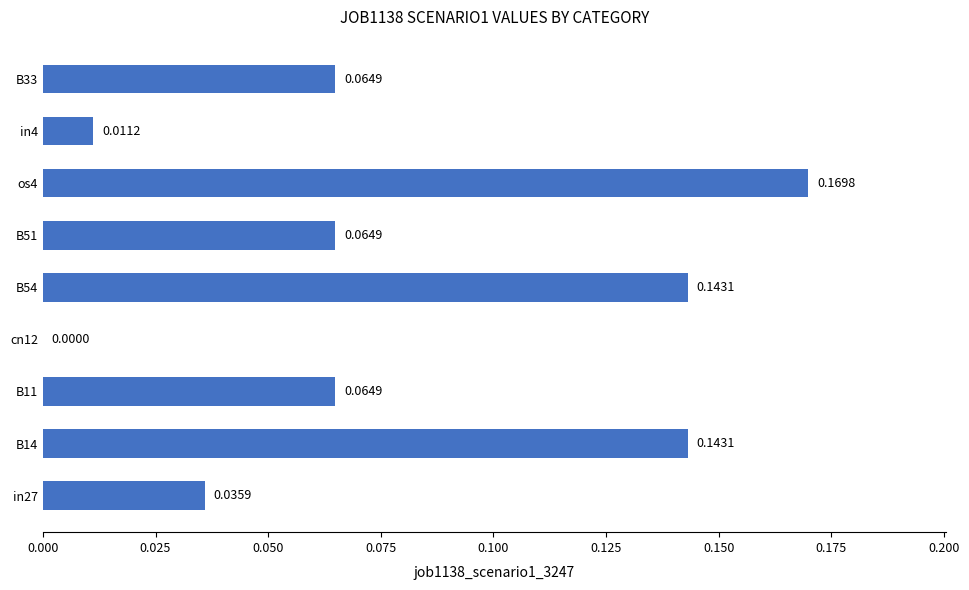

Which has a higher value, os4 or B33?

os4